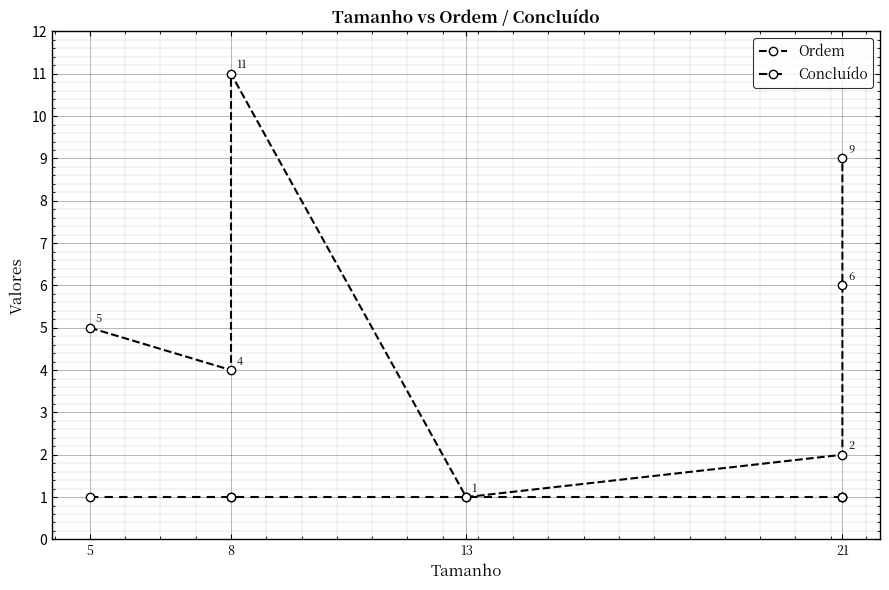

How many lines are shown in the chart?

2